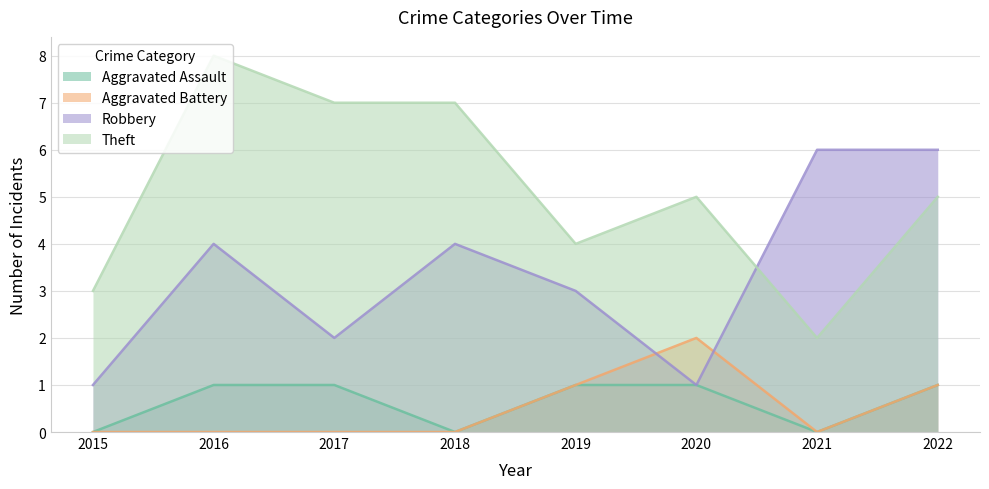

Which category has the highest value in the Robbery series?

2021